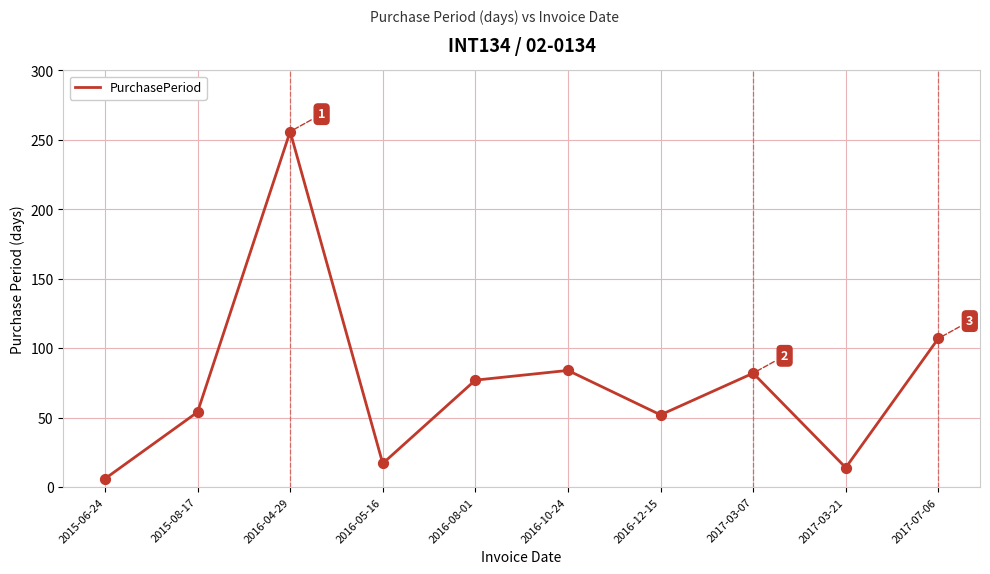

Which has a higher value, 2016-12-15 or 2016-05-16?

2016-12-15